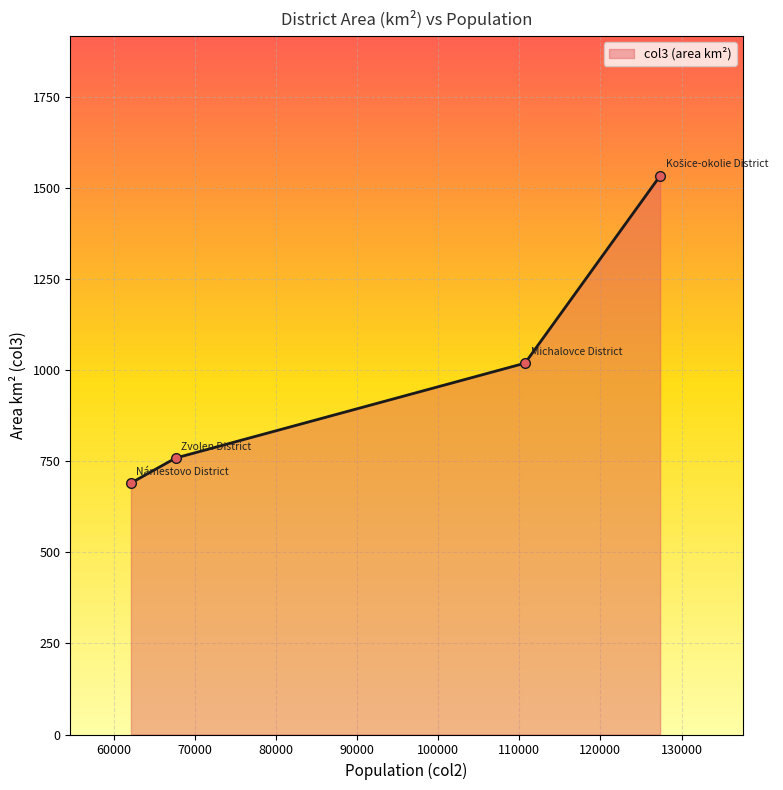

True or false: the data has more than 2 interior local peaks.

False